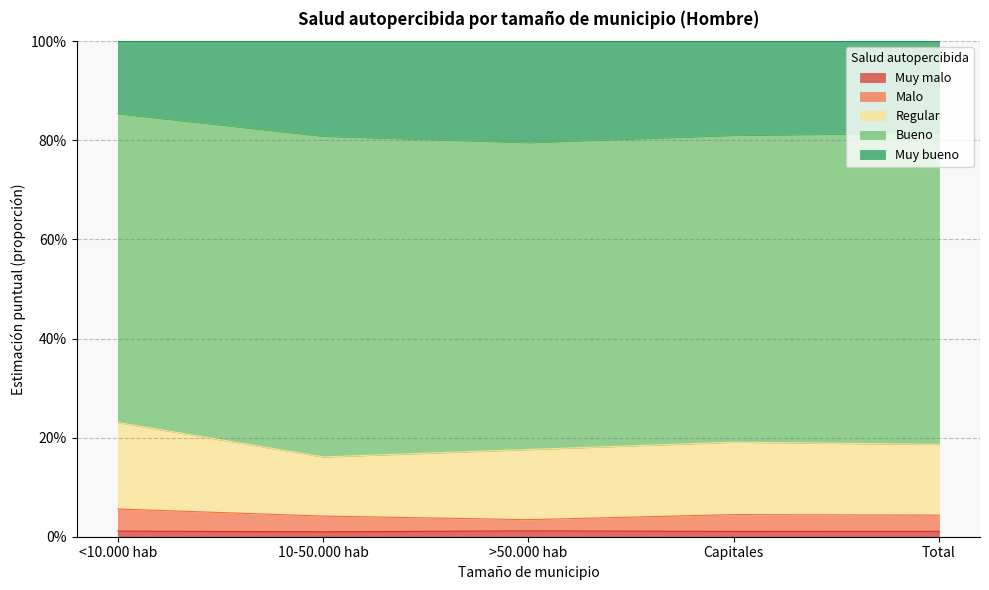

Does the chart display data point markers on the line(s)?

No